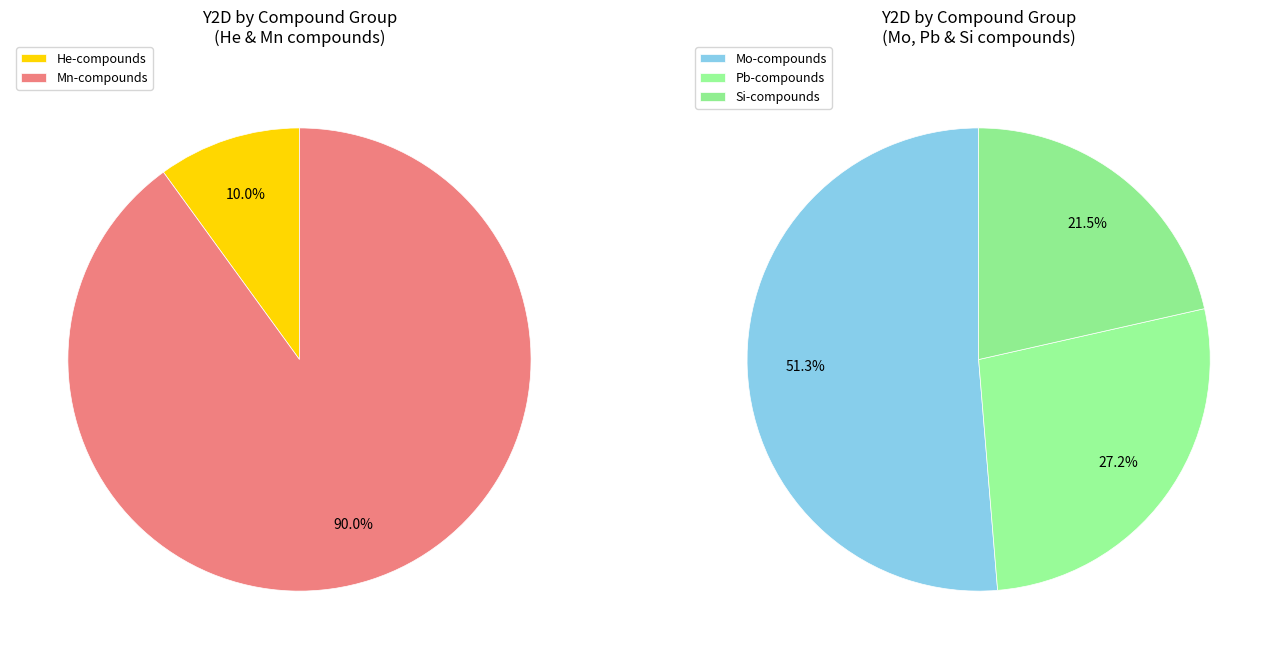

True or false: CrTe2PbS2 accounts for 8% of the total.

False